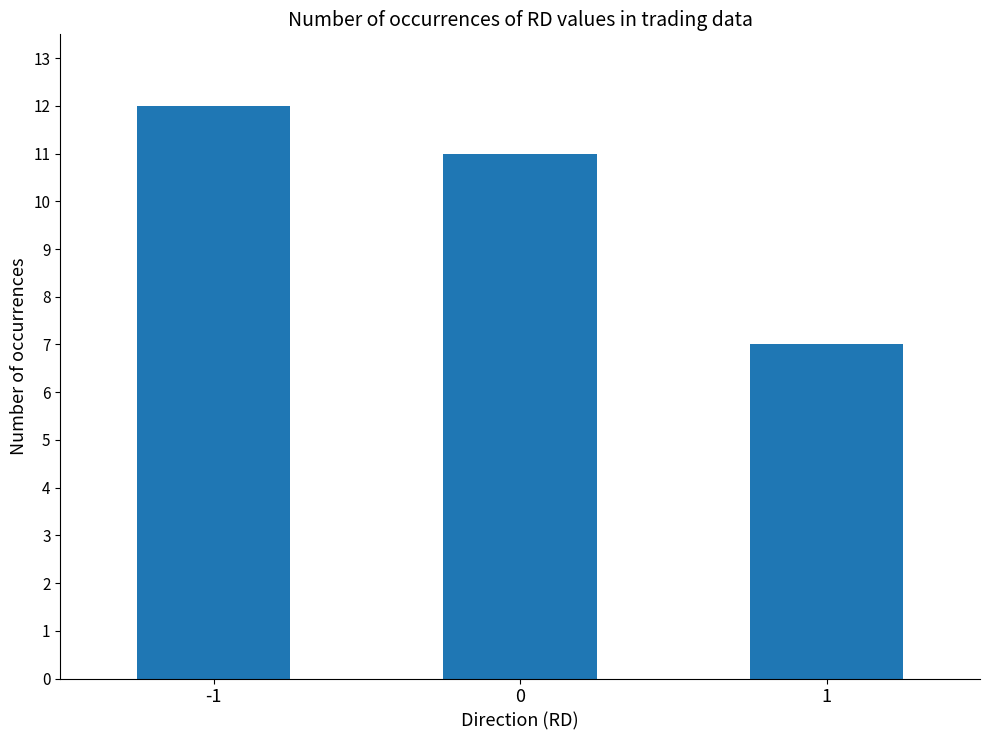

What is the value of the 3rd bar from the left?

7